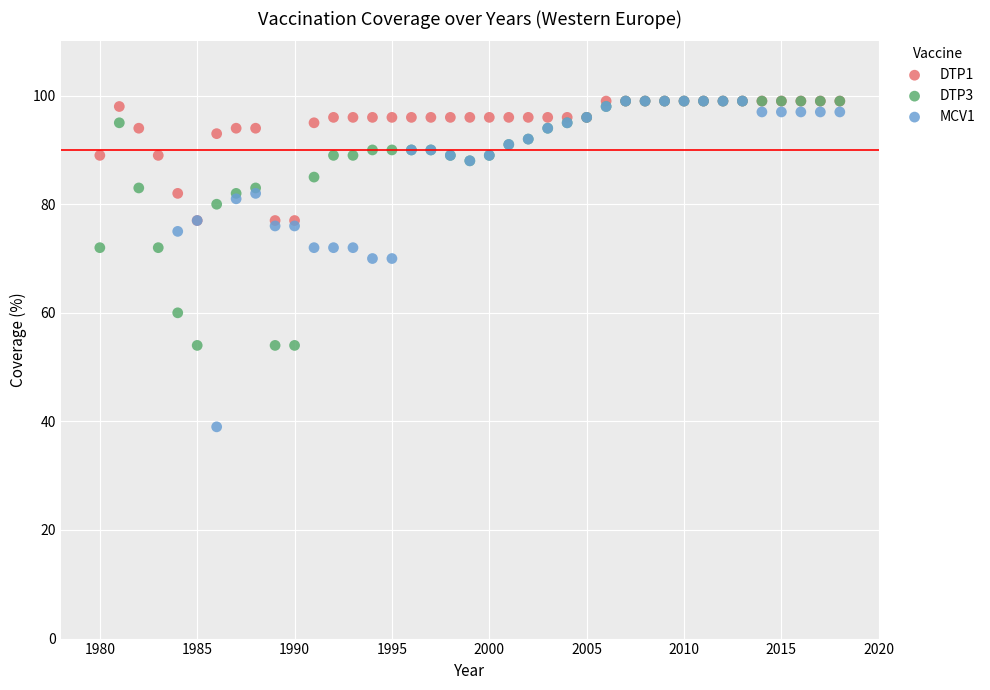

Which series contains the lowest Y value?

MCV1